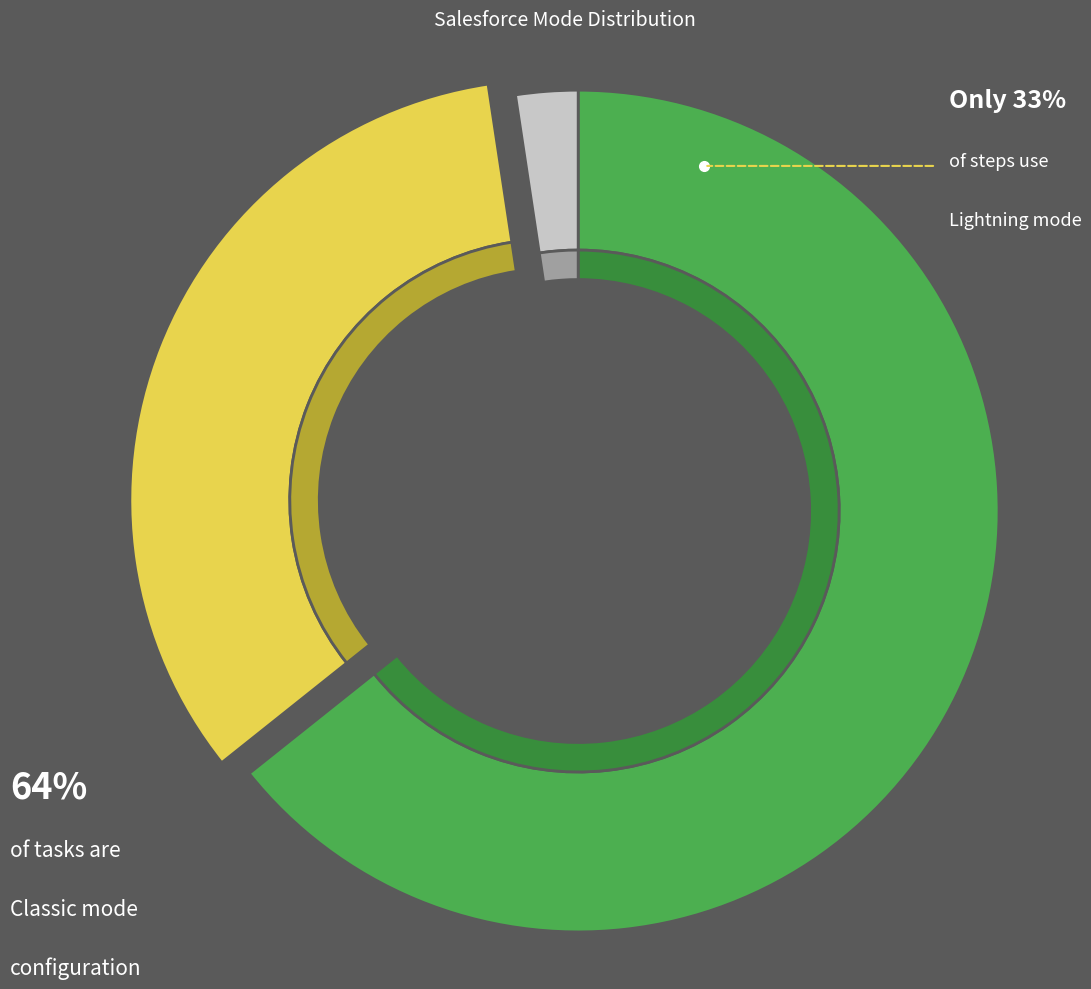

Does any single category account for the majority?

Yes